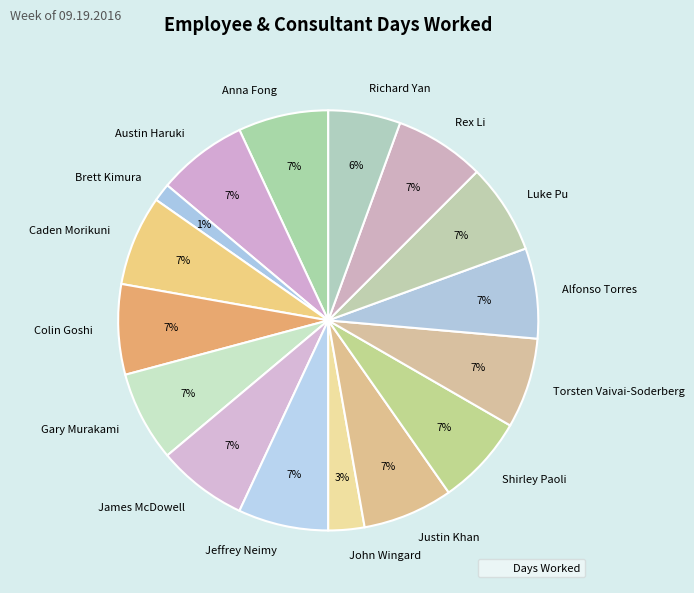

What is the ratio of the value at Luke Pu to the value at Austin Haruki?

1.0